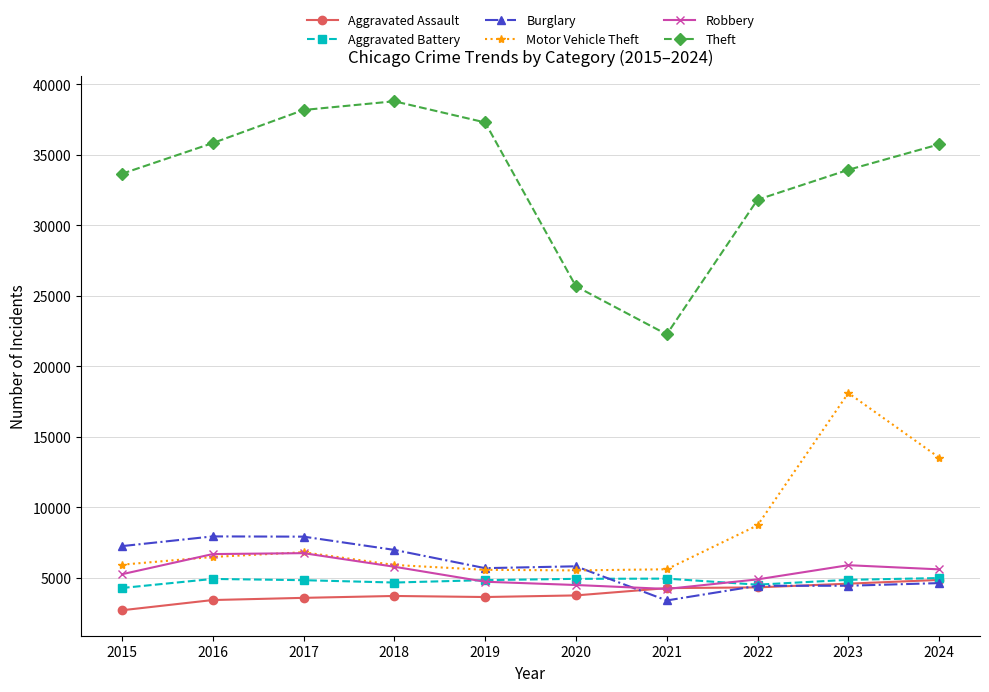

Is it true that Aggravated Battery equals 4918 at 2016?

True